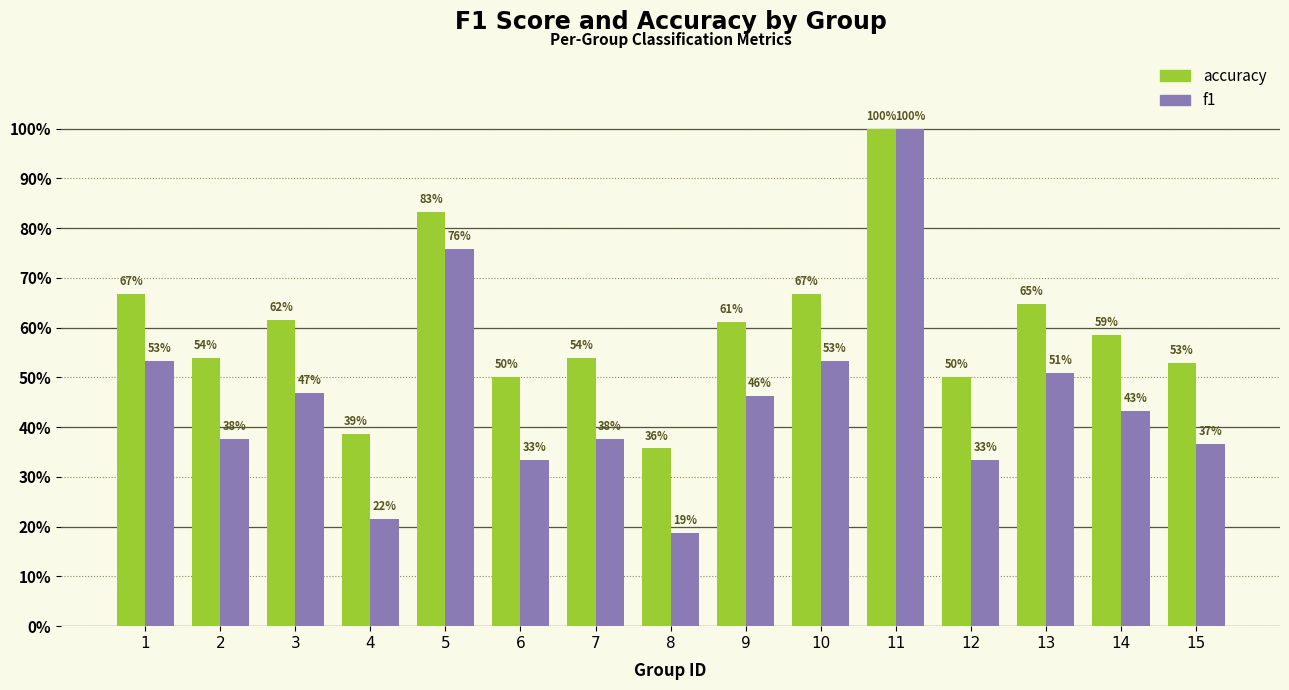

Are the bars grouped side by side (vs. stacked)?

Yes